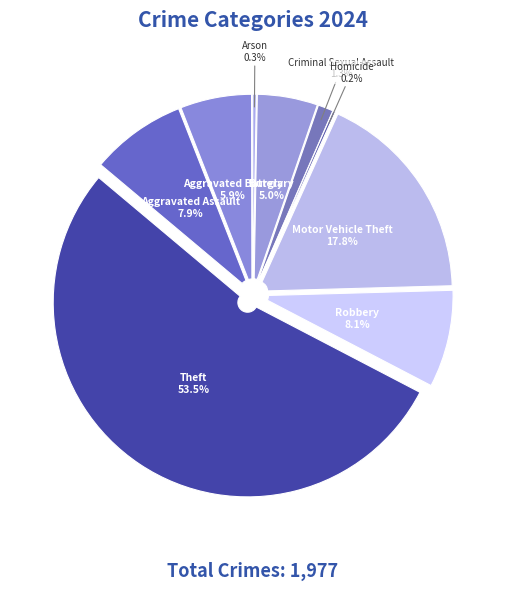

Is it true that Arson is 1% of the pie?

False